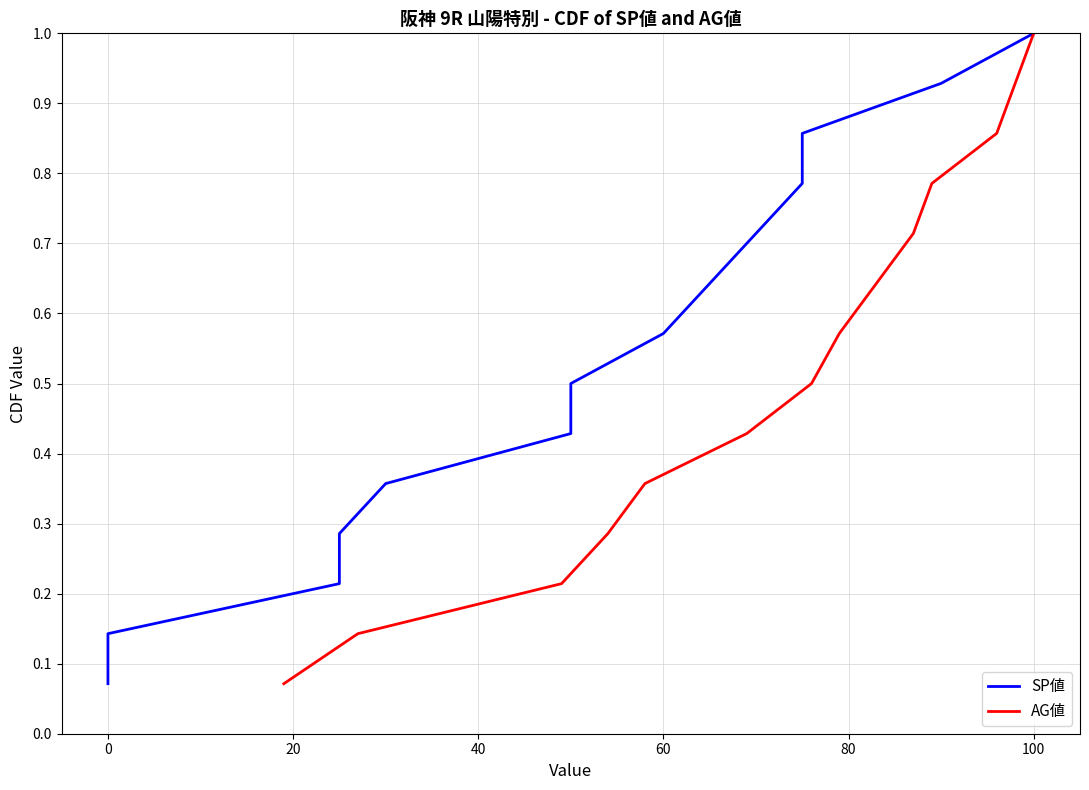

True or false: AG値 and SP値 intersect in this chart.

False